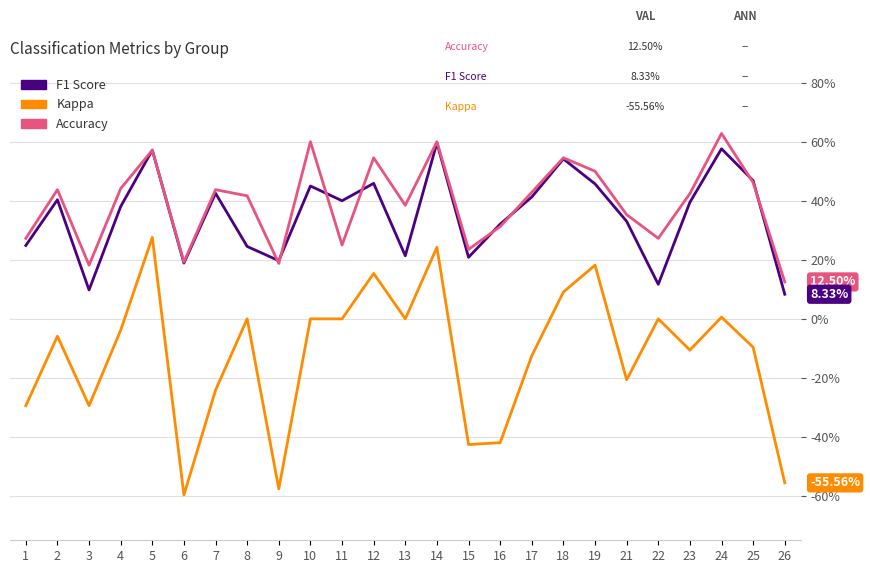

Does the chart display data point markers on the line(s)?

No